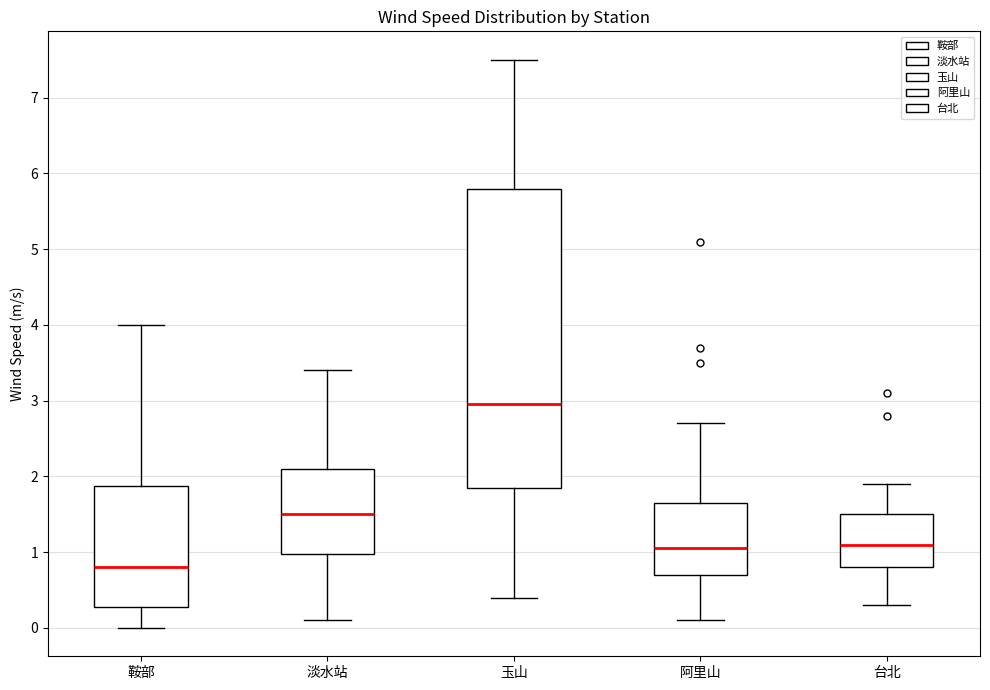

Which box has the highest median line?

玉山